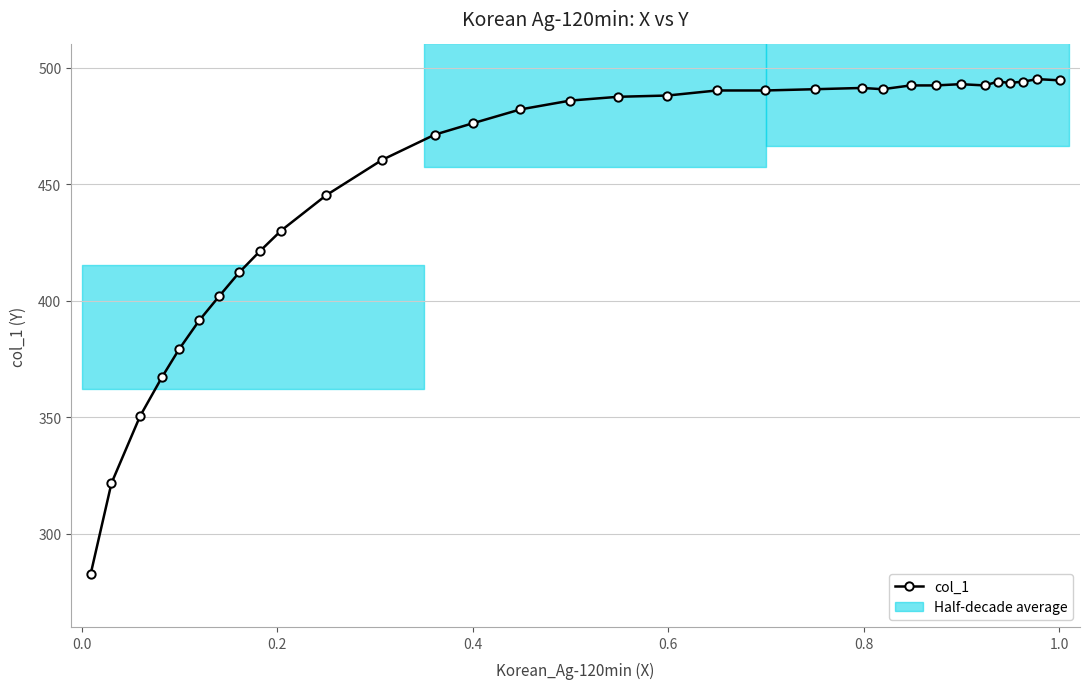

What is the value of the col_1 point at the 29th from the left?

493.5